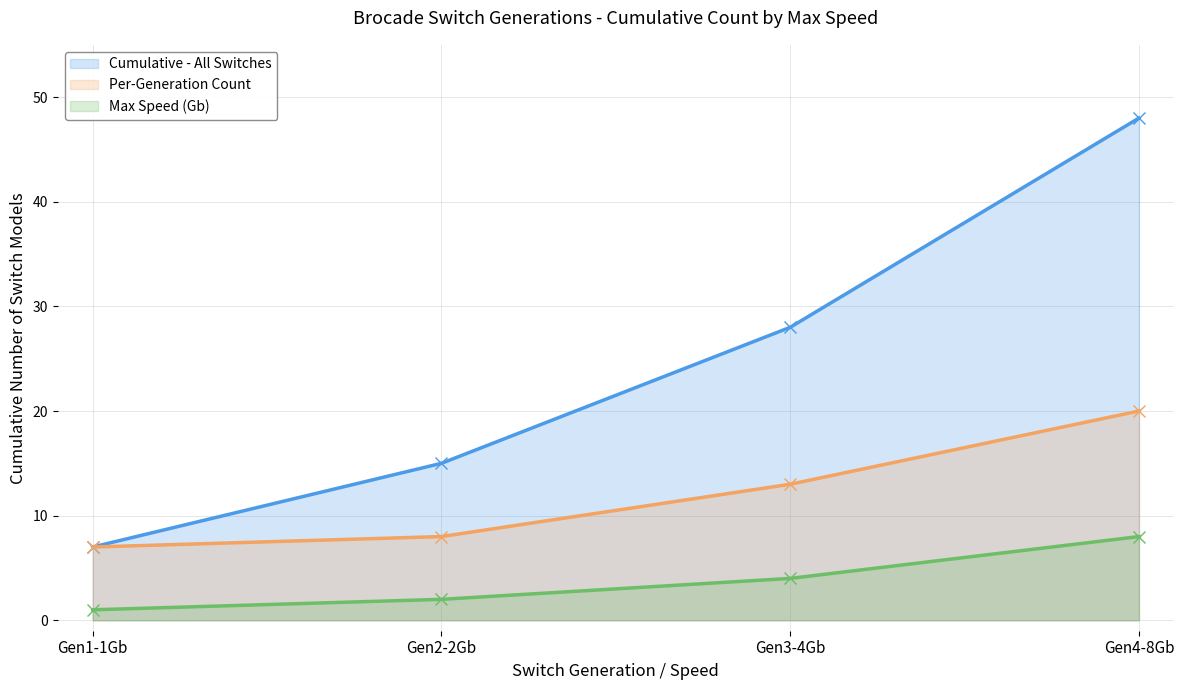

How many lines are shown in the chart?

3